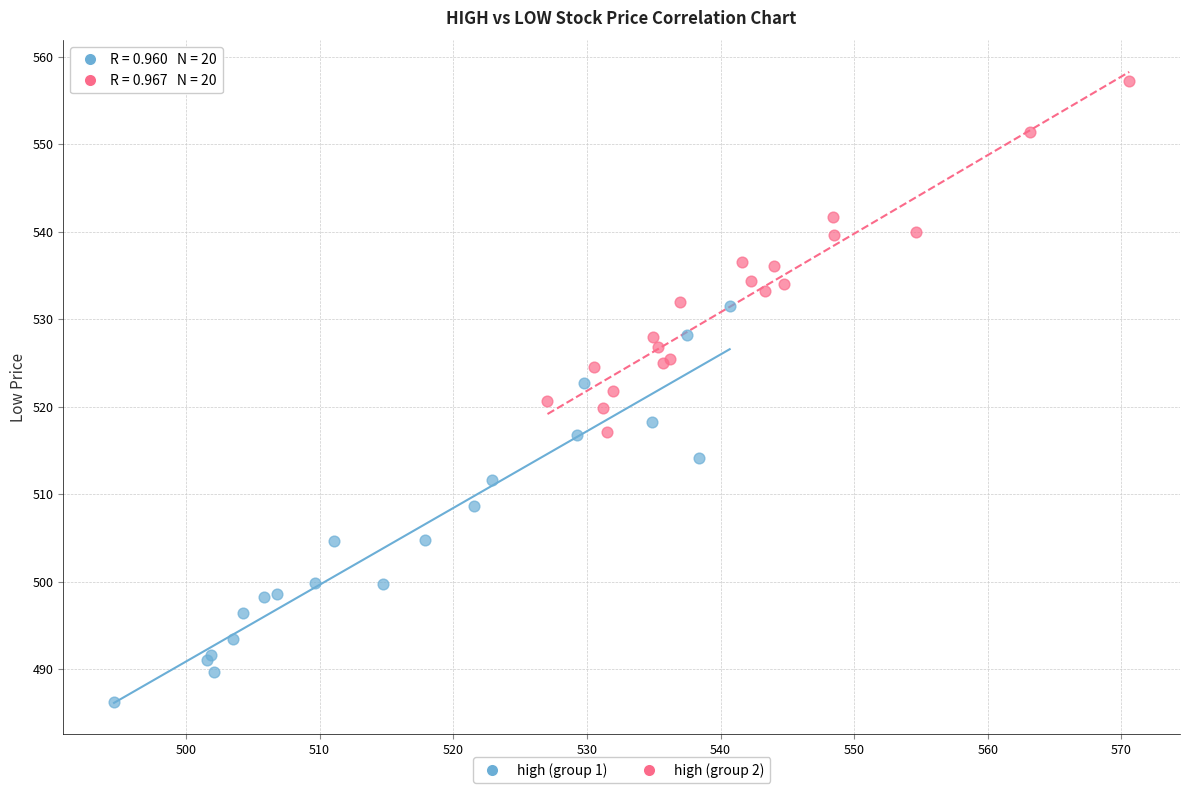

Which series reaches the maximum Y coordinate?

high (group 2)